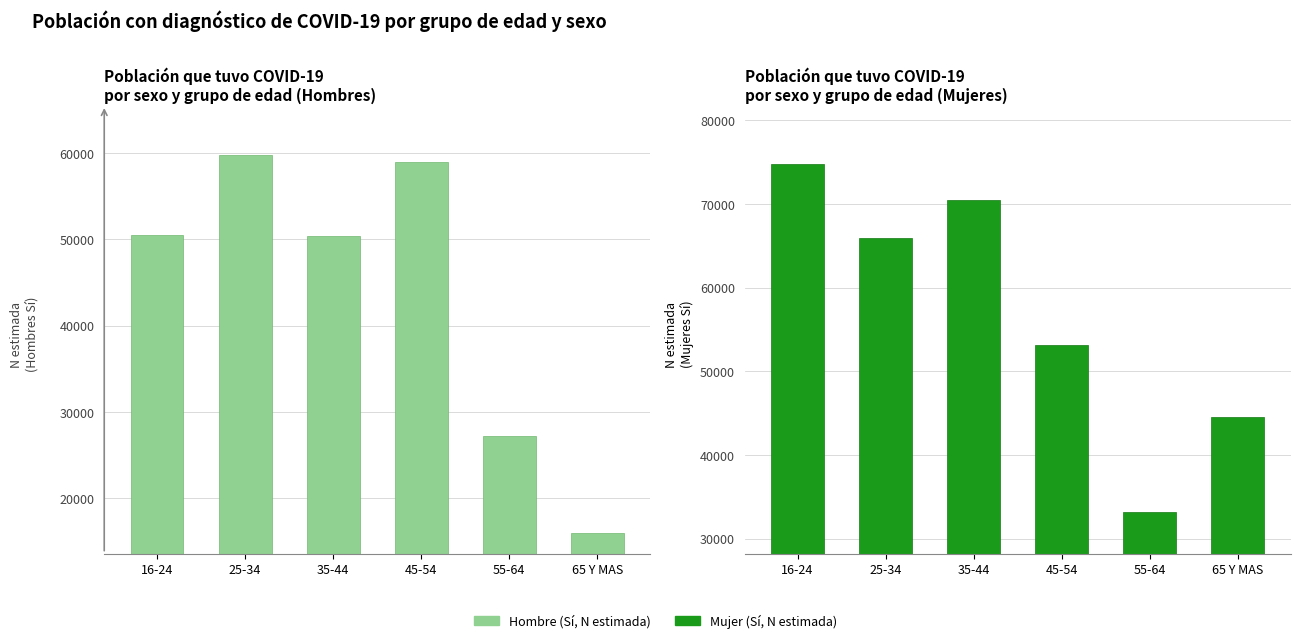

How many bars are there in total?

12